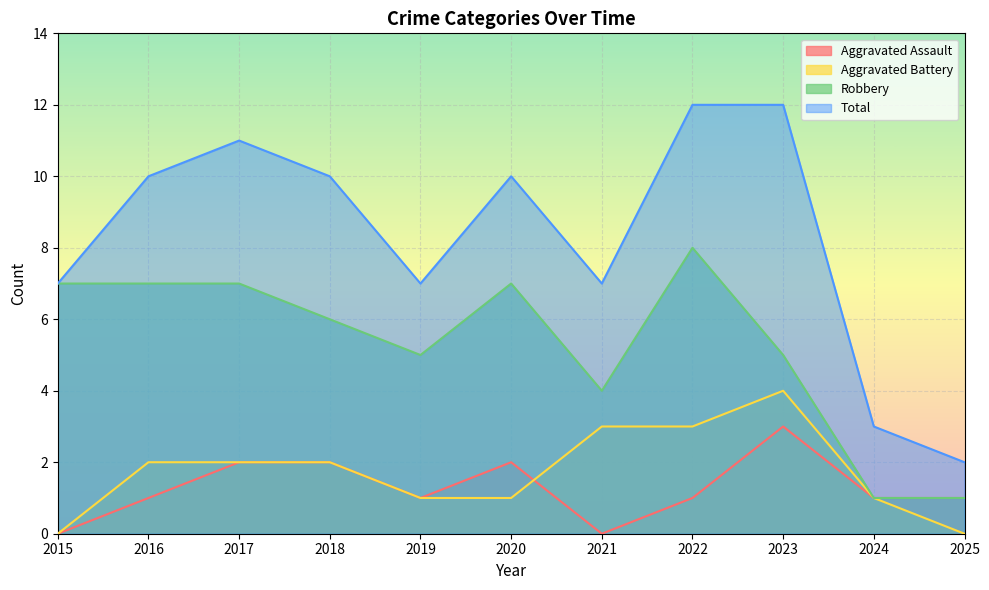

Rank the series by their maximum value, from highest to lowest.

Total, Robbery, Aggravated Battery, Aggravated Assault